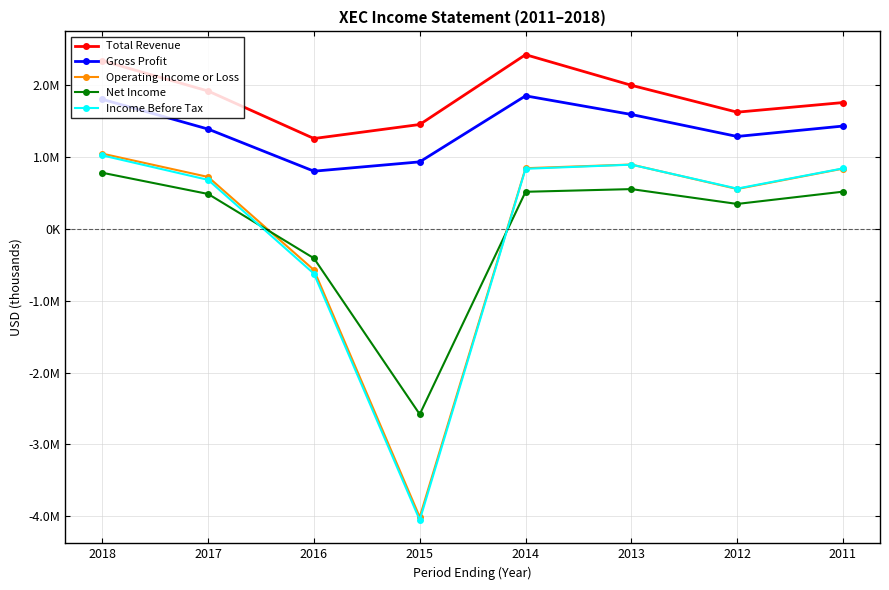

After their last crossing, which series has the higher values: Income Before Tax or Operating Income or Loss?

Income Before Tax